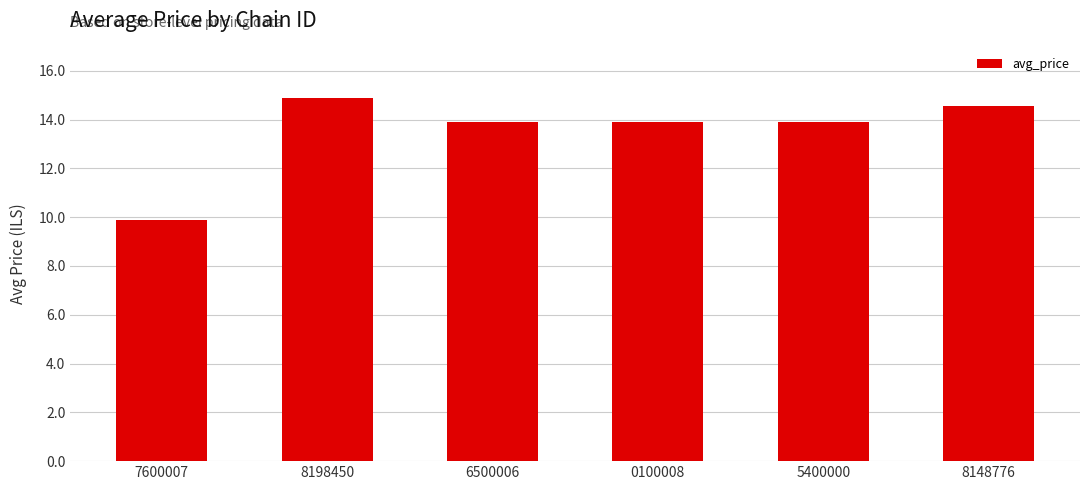

Is it true that the value at 0100008 is 7.2?

False